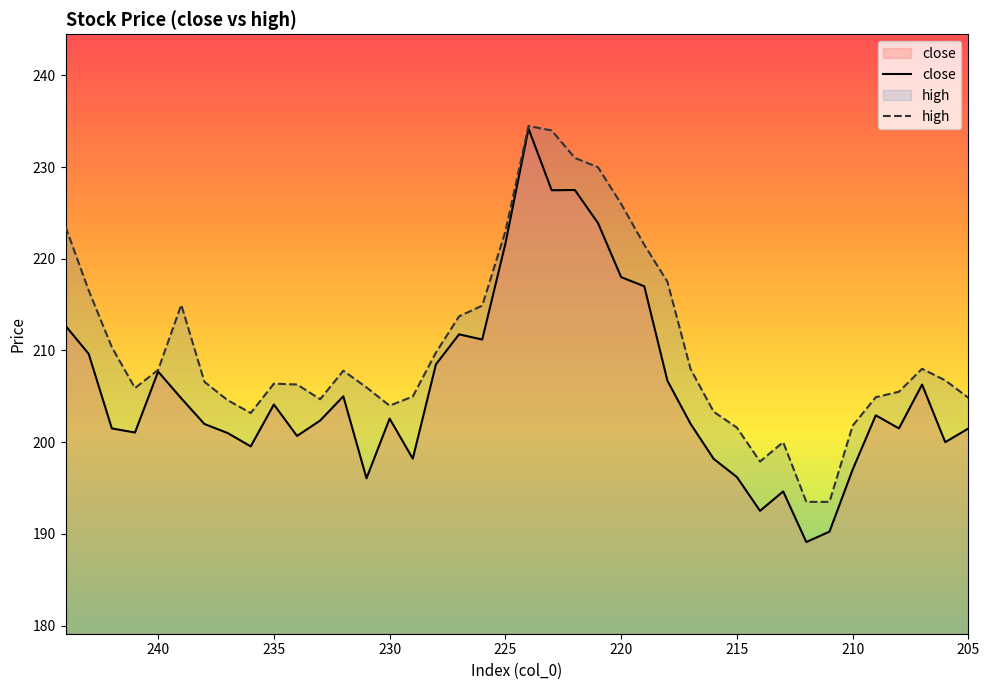

True or false: close has more than 1 points higher than both neighbors.

True